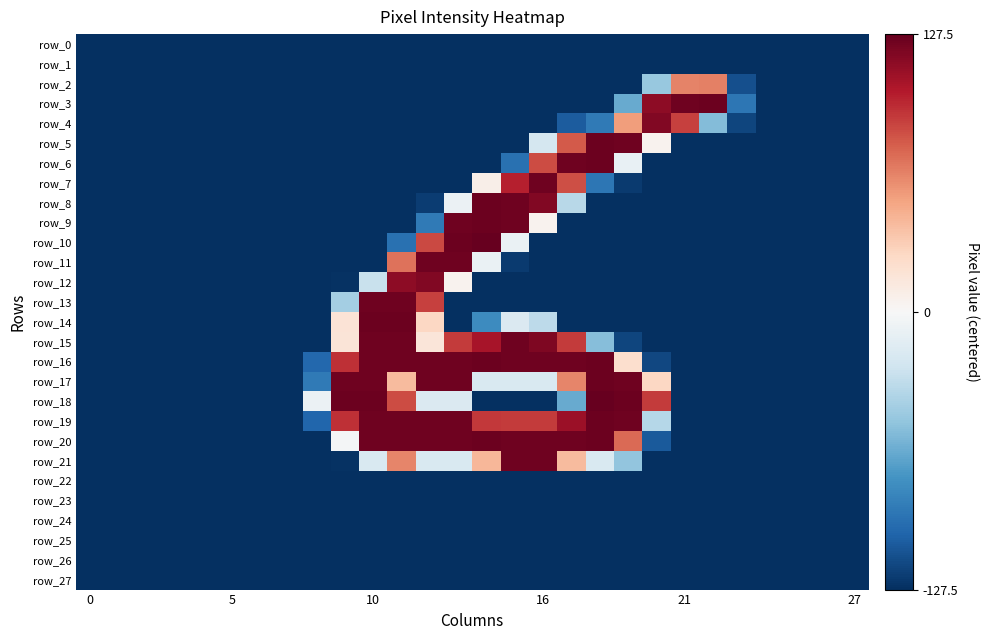

Rank the series by their maximum value, from lowest to highest.

row_0, row_1, row_22, row_23, row_24, row_25, row_26, row_27, row_2, row_4, row_12, row_7, row_11, row_13, row_15, row_21, row_3, row_5, row_6, row_8, row_9, row_14, row_16, row_17, row_19, row_20, row_10, row_18